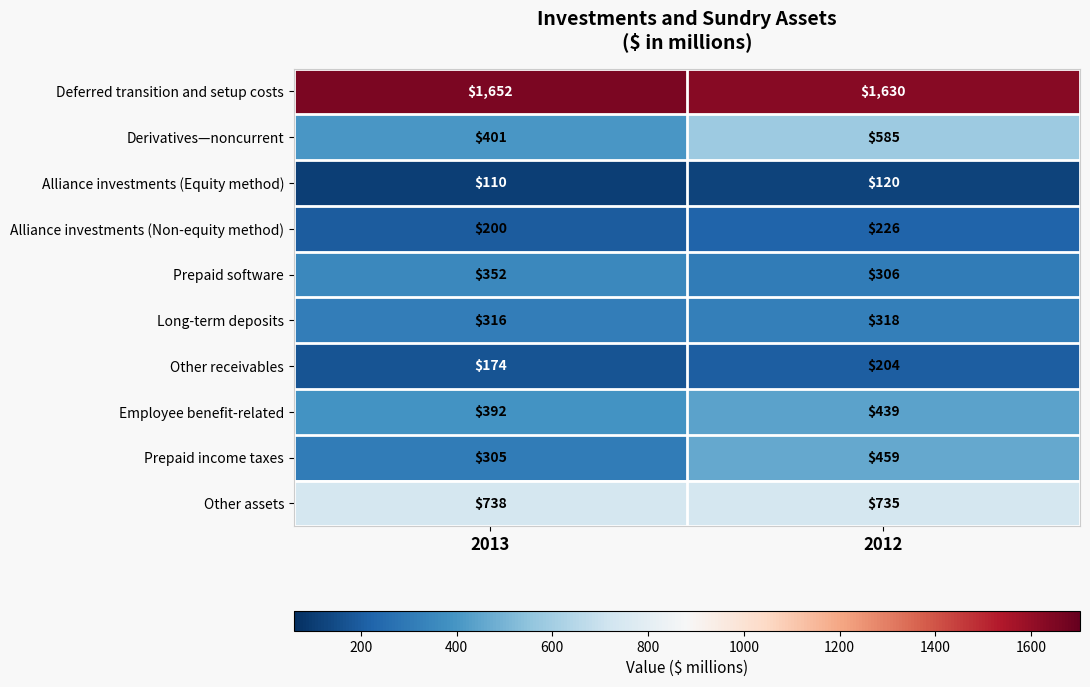

What is the minimum value for Long-term deposits?

316